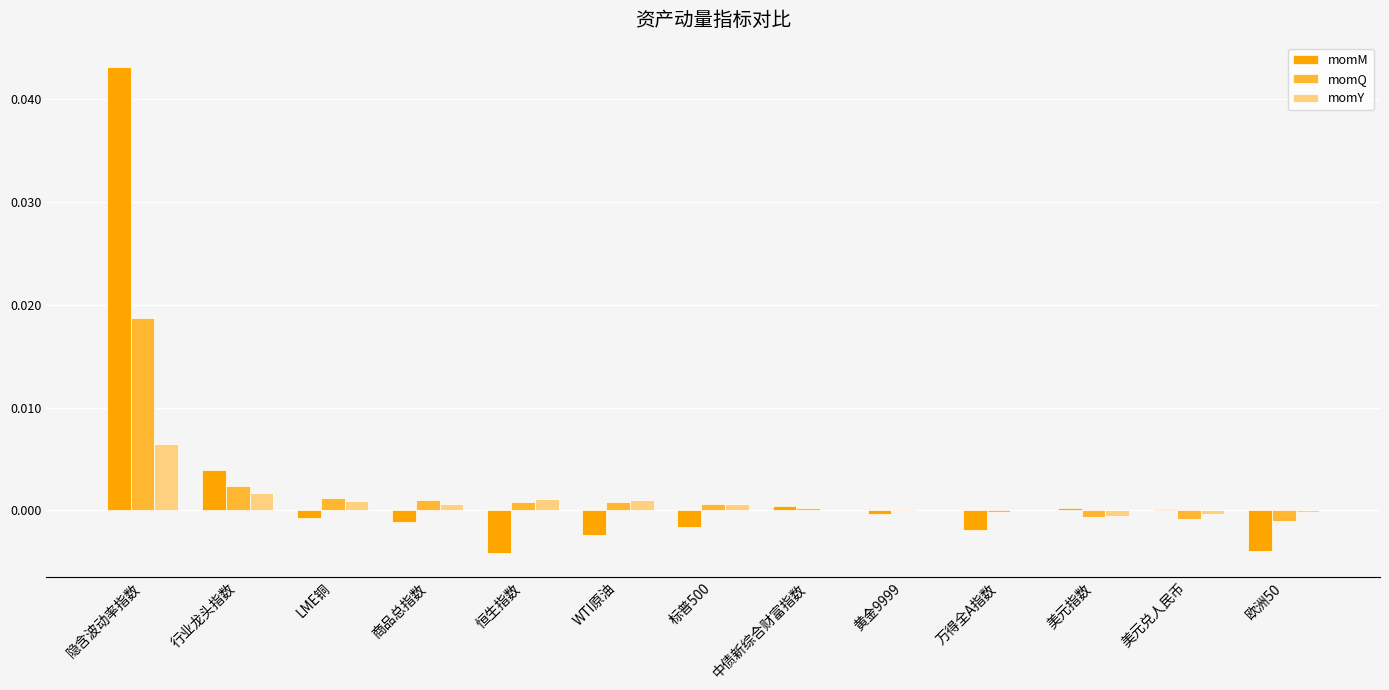

How many distinct data groups are displayed?

3